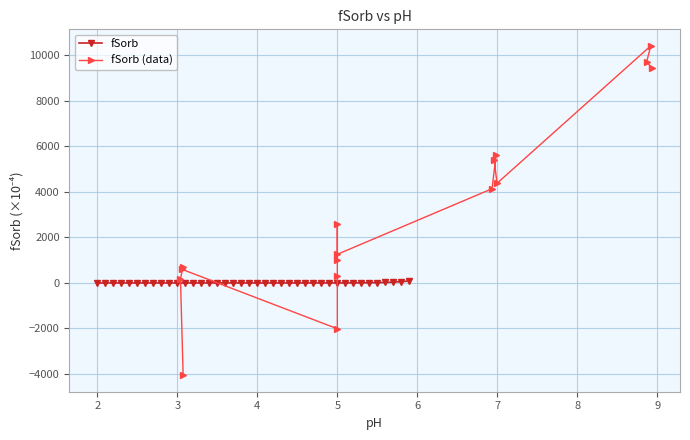

How many data points in fSorb are less than -5?

29